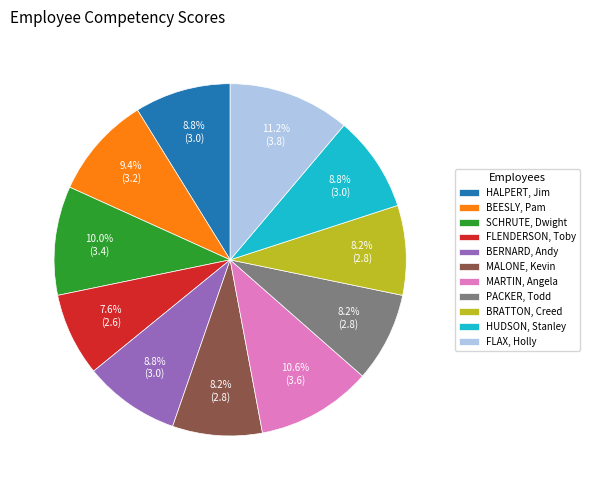

To the nearest percent, what is the difference between the largest and smallest slice percentages?

4%